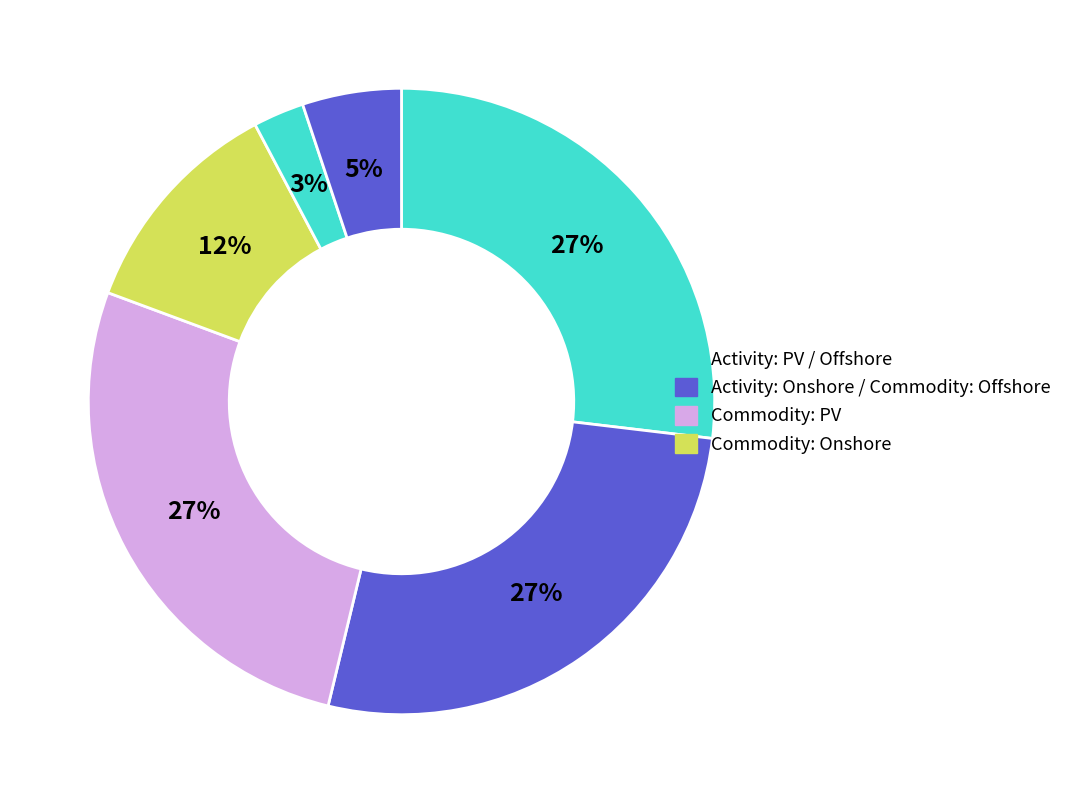

Count the number of slices in the pie.

6